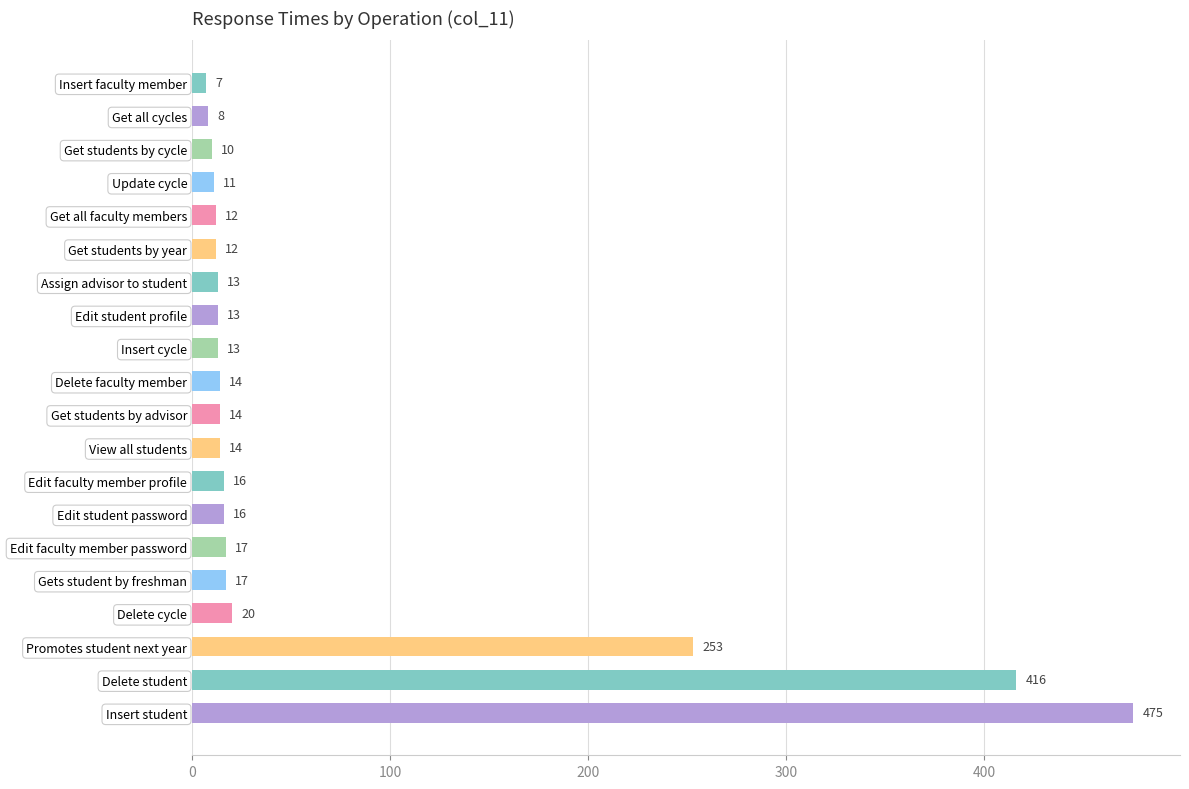

Reading bottom to top, transcribe all the data shown in this chart.

475	416	253	20	17	17	16	16	14	14	14	13	13	13	12	12	11	10	8	7